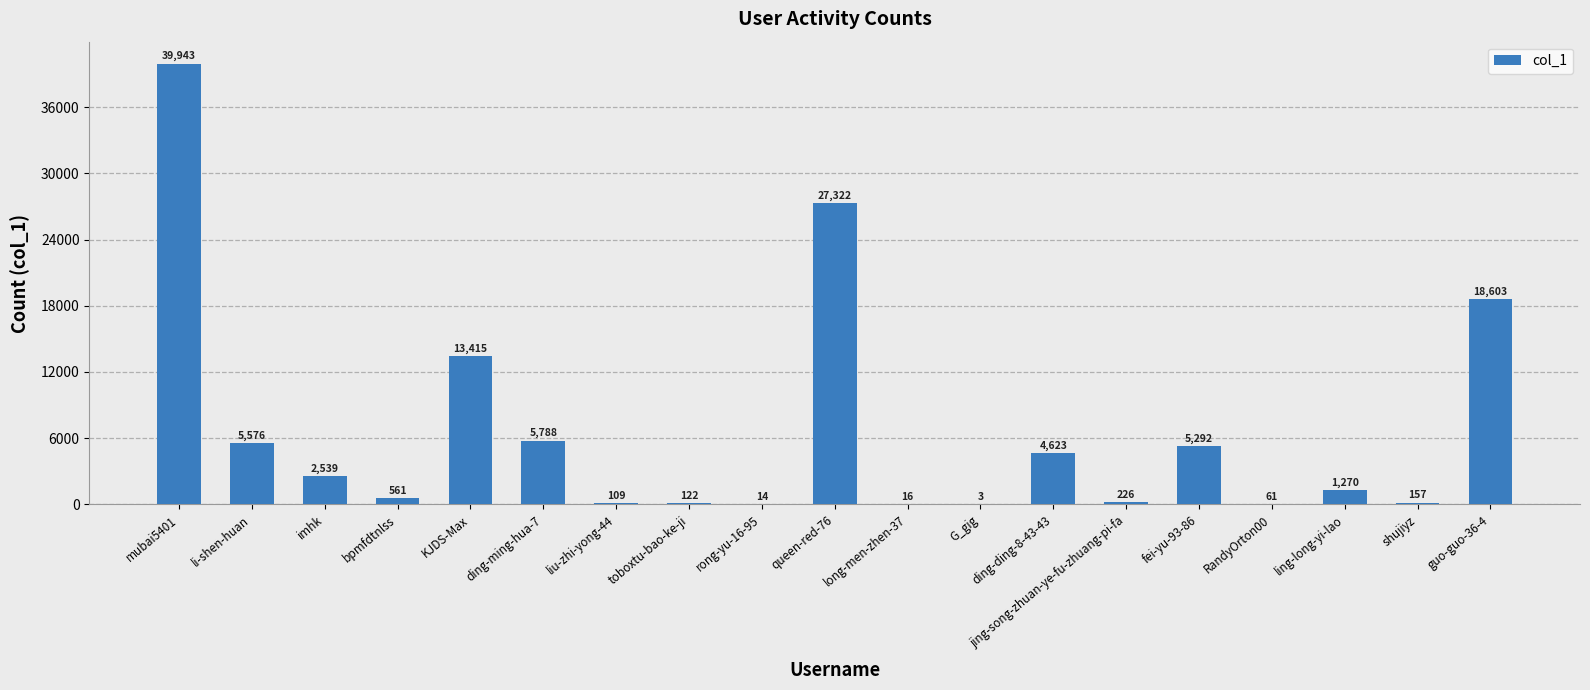

Between bpmfdtnlss and long-men-zhen-37, which is larger?

bpmfdtnlss